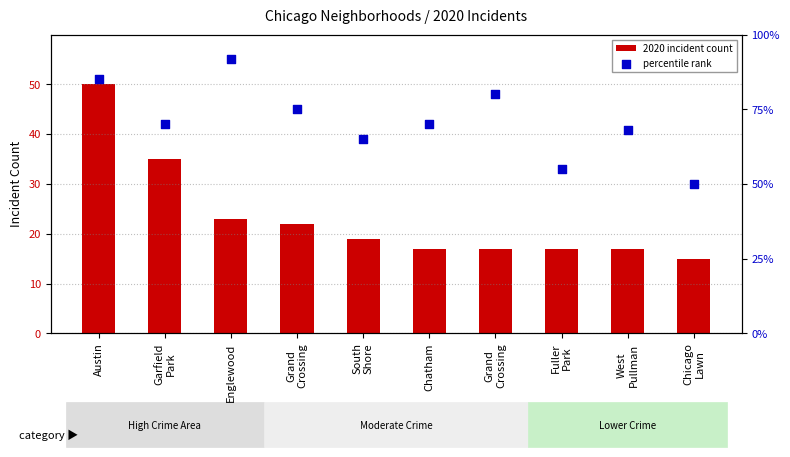

Which series contains the lowest Y value?

2020 incident count